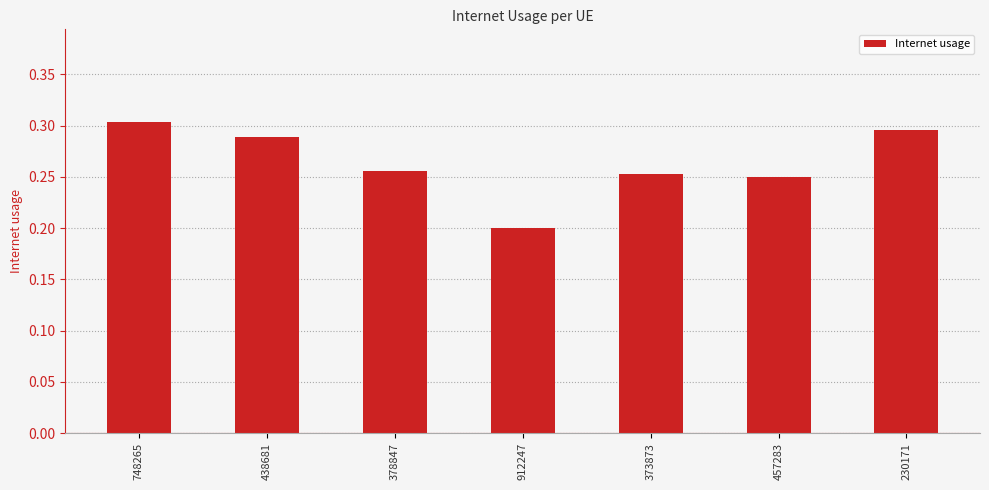

What is the sum of the values at 378847 and 912247?

0.5